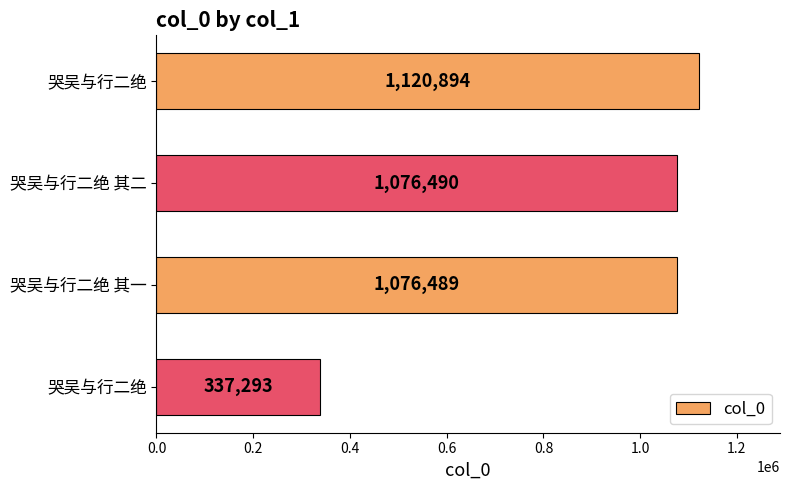

What is the difference between the maximum and minimum values?

783601